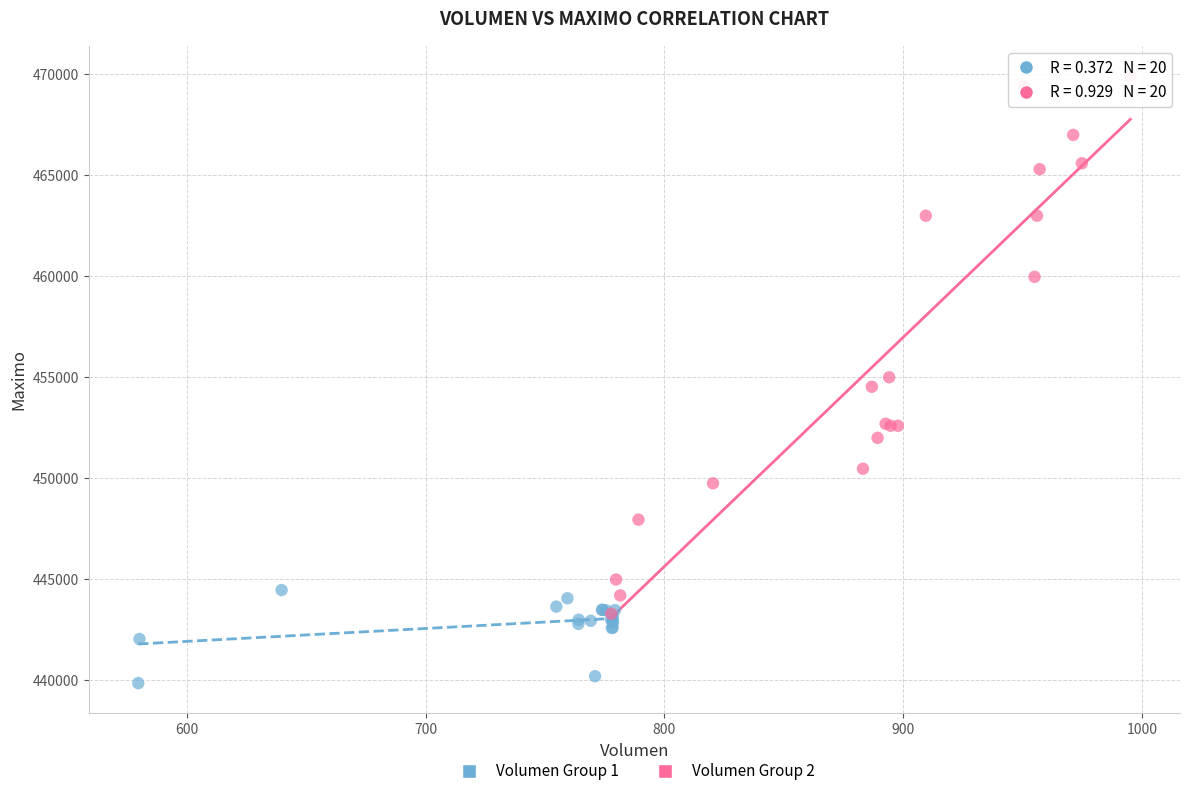

Which series reaches the minimum Y coordinate?

Volumen Group 1